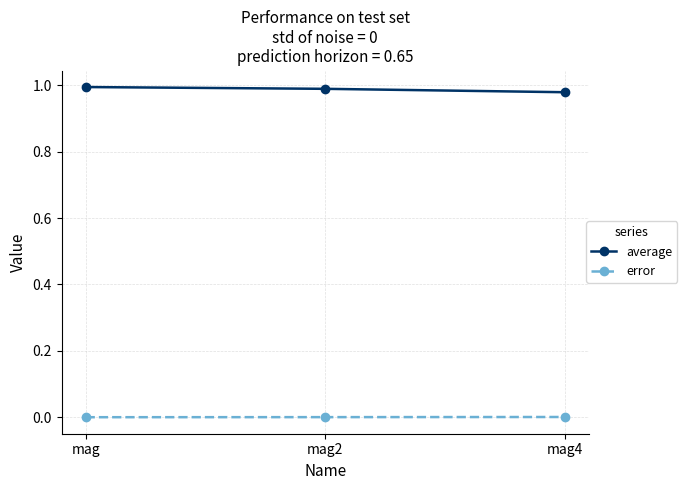

Count the number of data series in this chart.

2